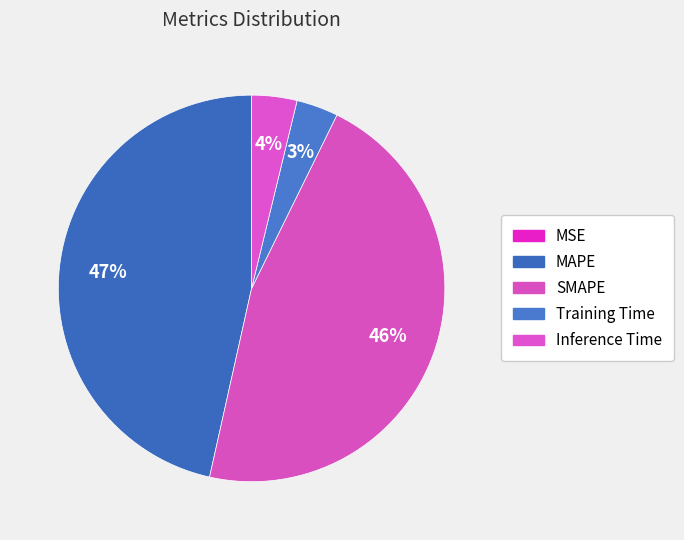

Does any single category account for the majority?

No